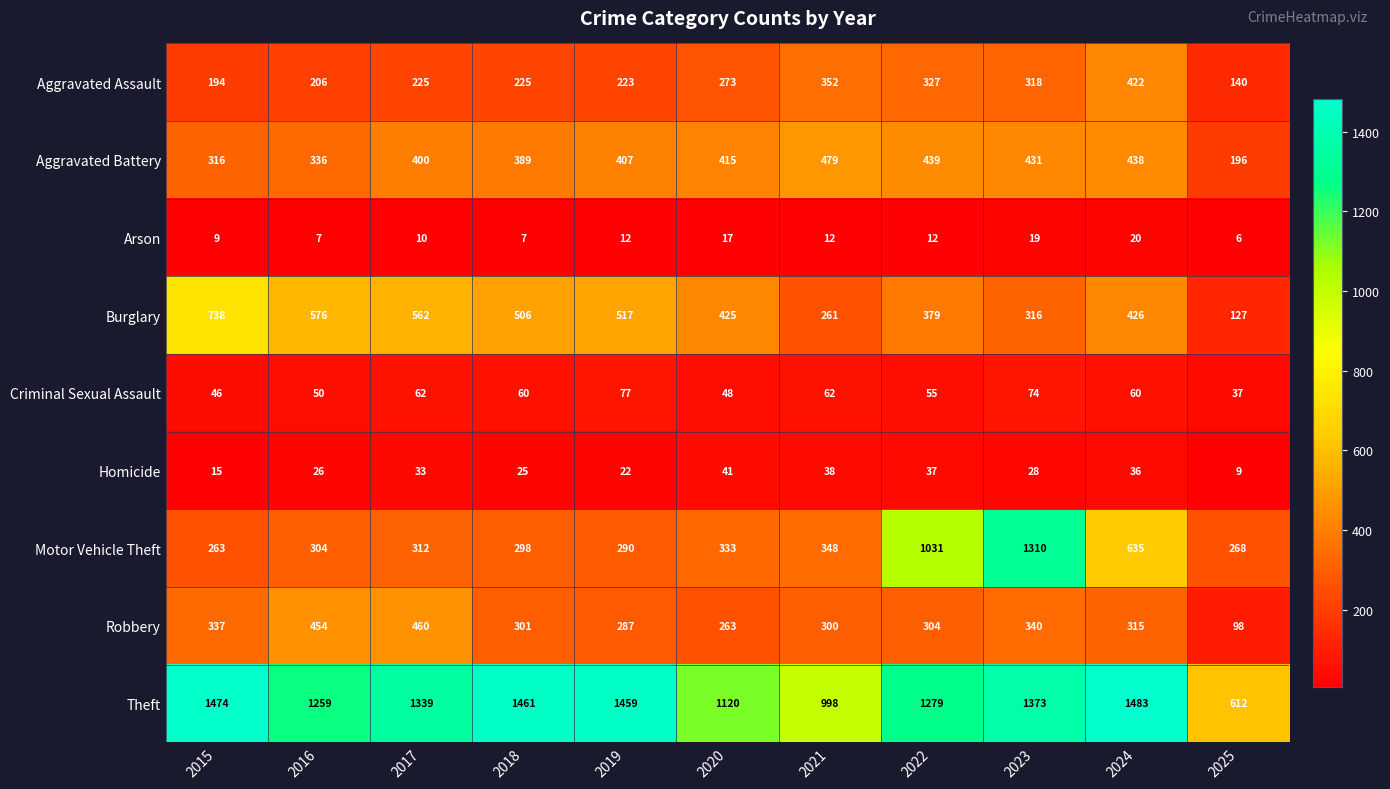

The Burglary series shows 738 at 2015. True or false?

True